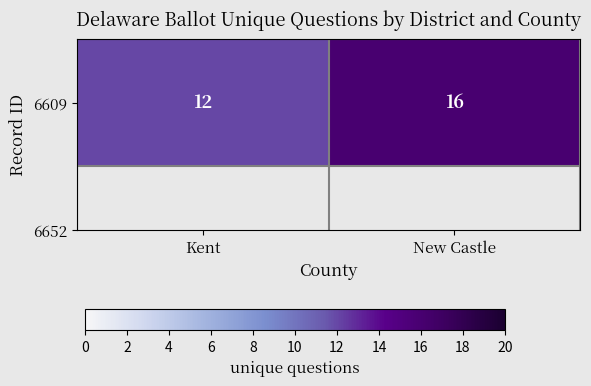

The value at Kent is 12. True or false?

True